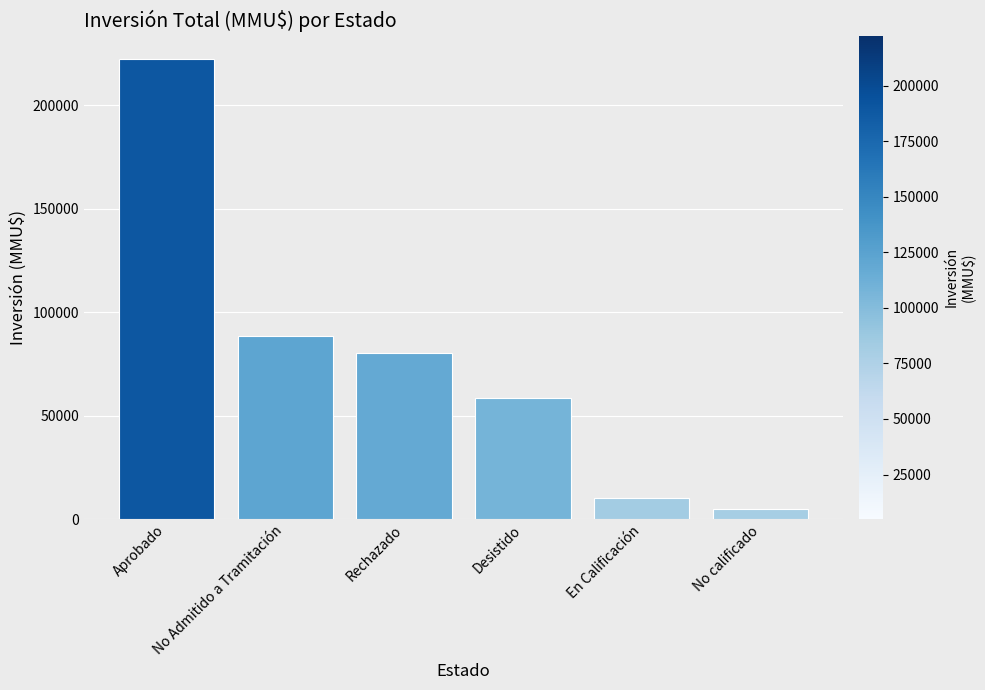

What is the maximum value shown in the chart?

222476